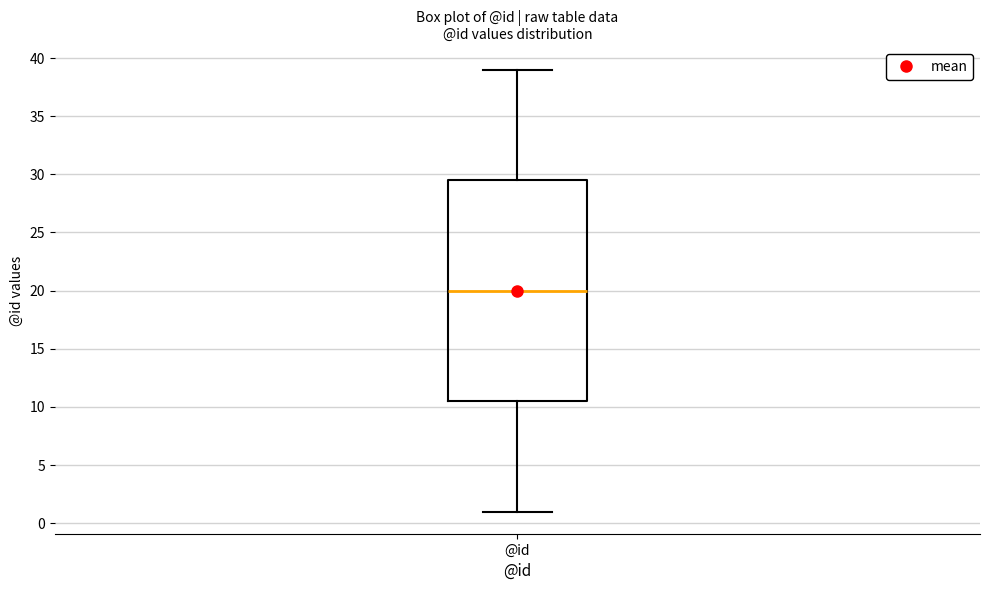

Read this box plot against the y-axis: the position of the median line, the range covered by the box, and the ends of both whiskers. The values are not printed on the chart, so give them approximately, as read against the axis.

median 20.0, box 10.5 to 29.5, whiskers 1.0 to 39.0